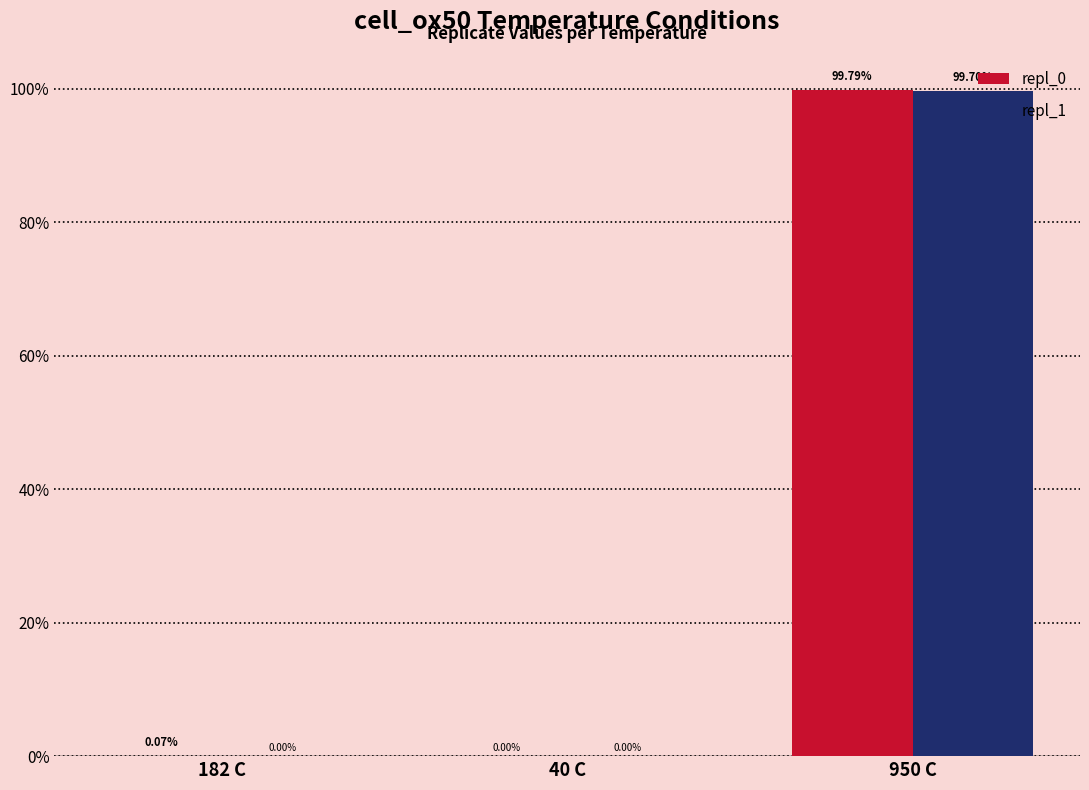

What is the difference between the repl_1 values at 950 C and 182 C?

99.7